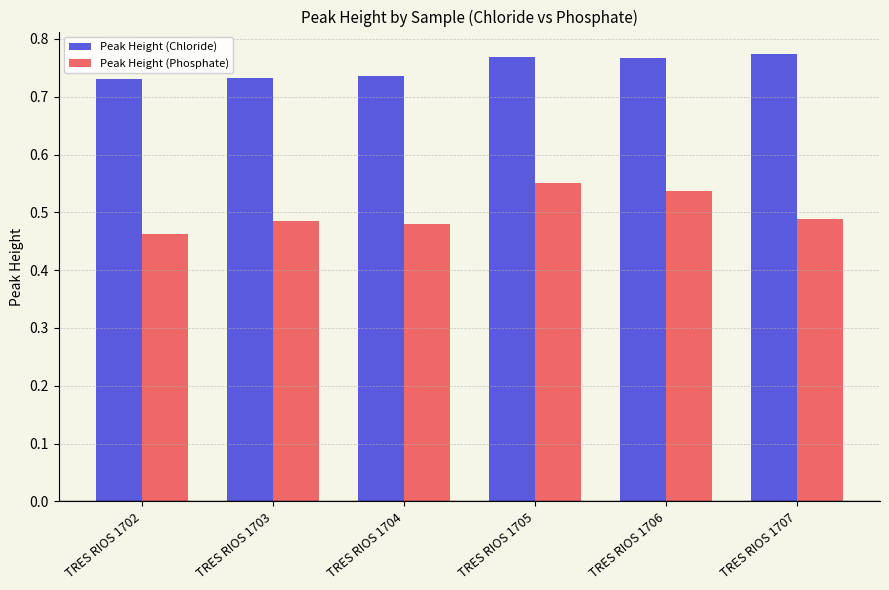

At which label is Peak Height (Phosphate) closest to 0?

TRES RIOS 1702